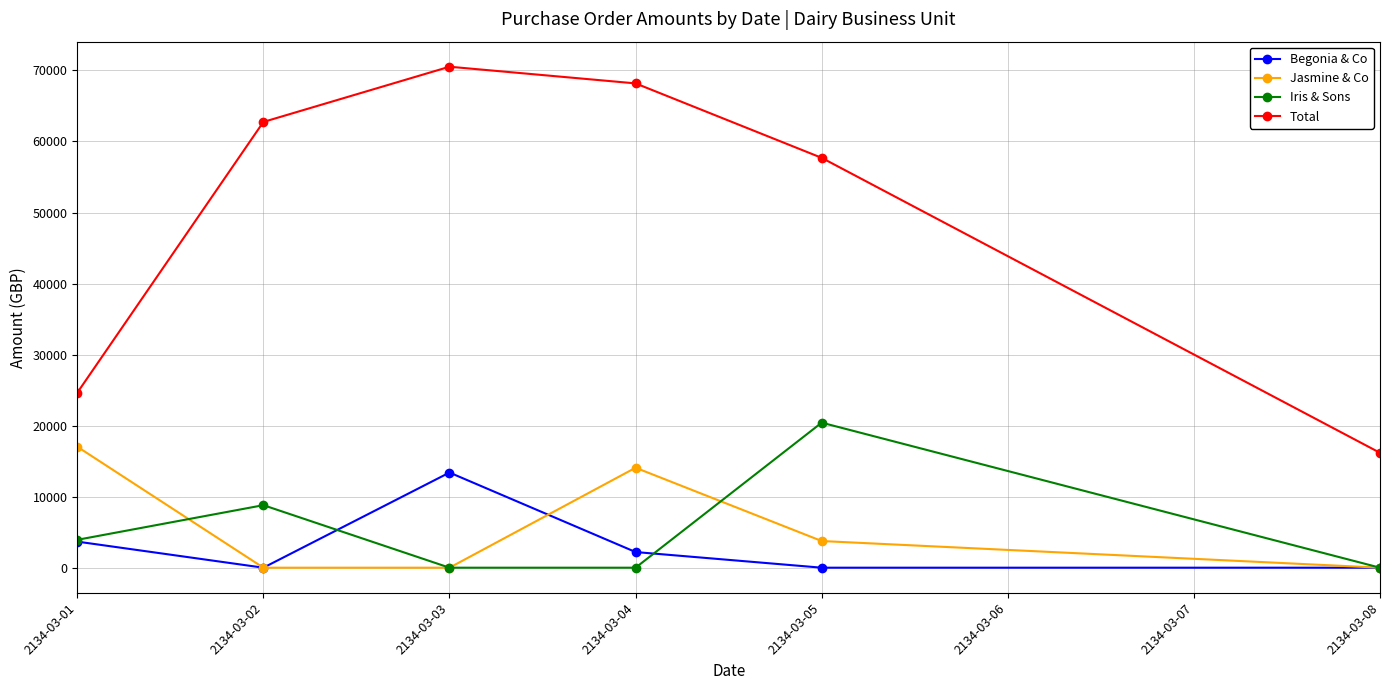

What is the total value across all series at 2134-03-04?

84452.6